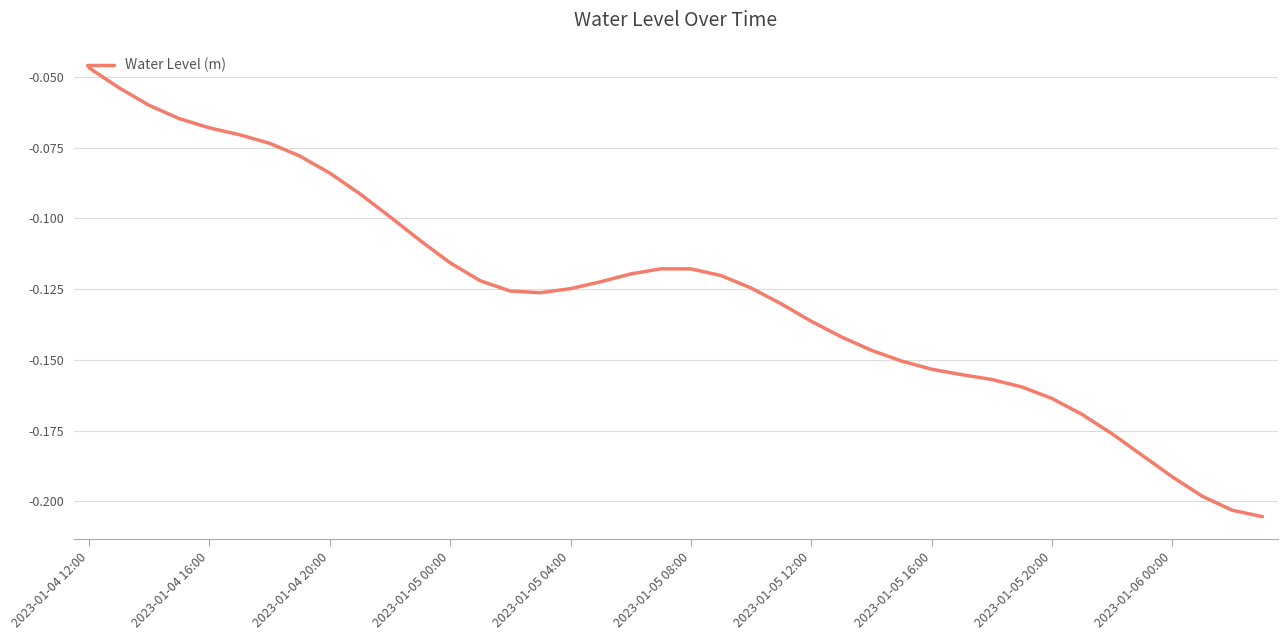

Does the chart display data point markers on the line(s)?

No